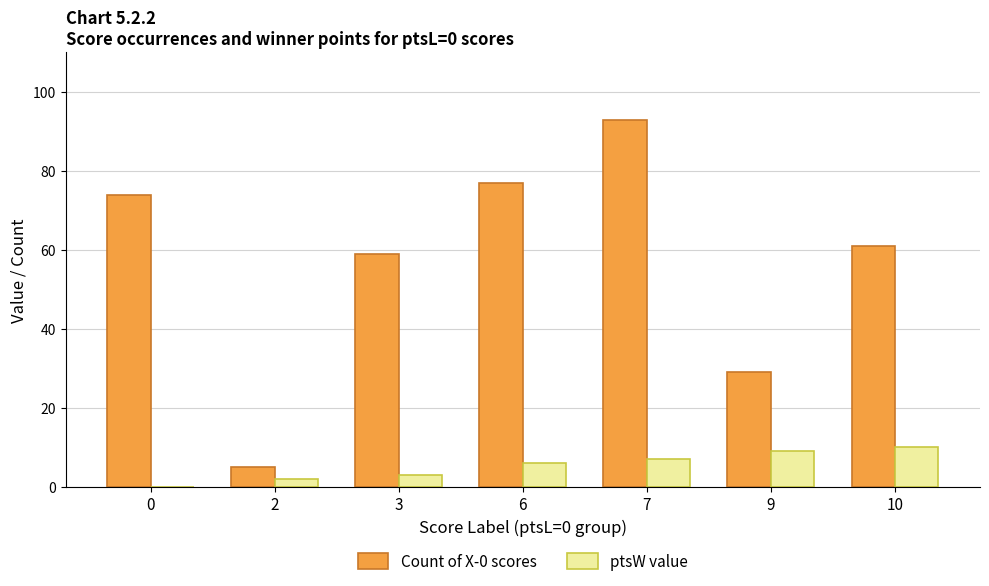

True or false: Count of X-0 scores has a value of 29 at 9.

True